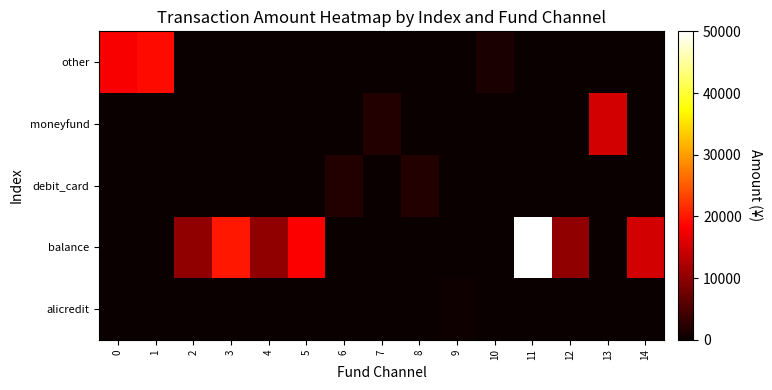

What is the total value across all series at 11?

50000